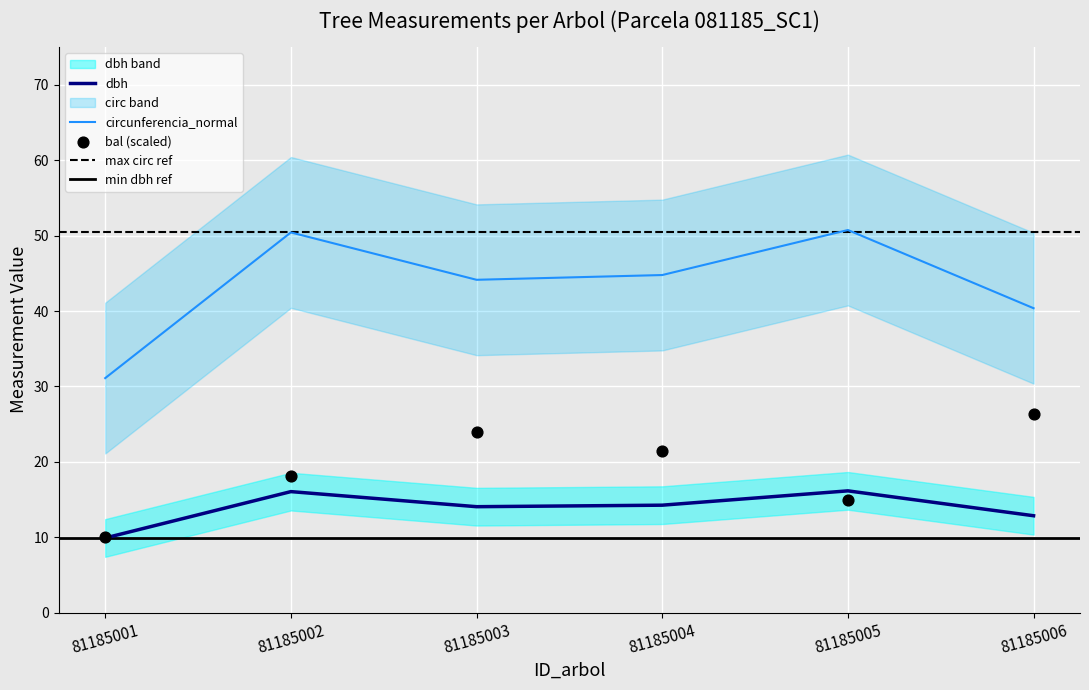

At how many categories does at least one series exceed 23?

6